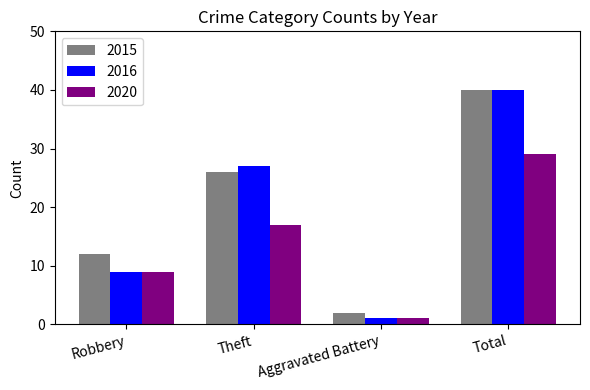

At which category does the chart reach its minimum across all series?

Aggravated Battery